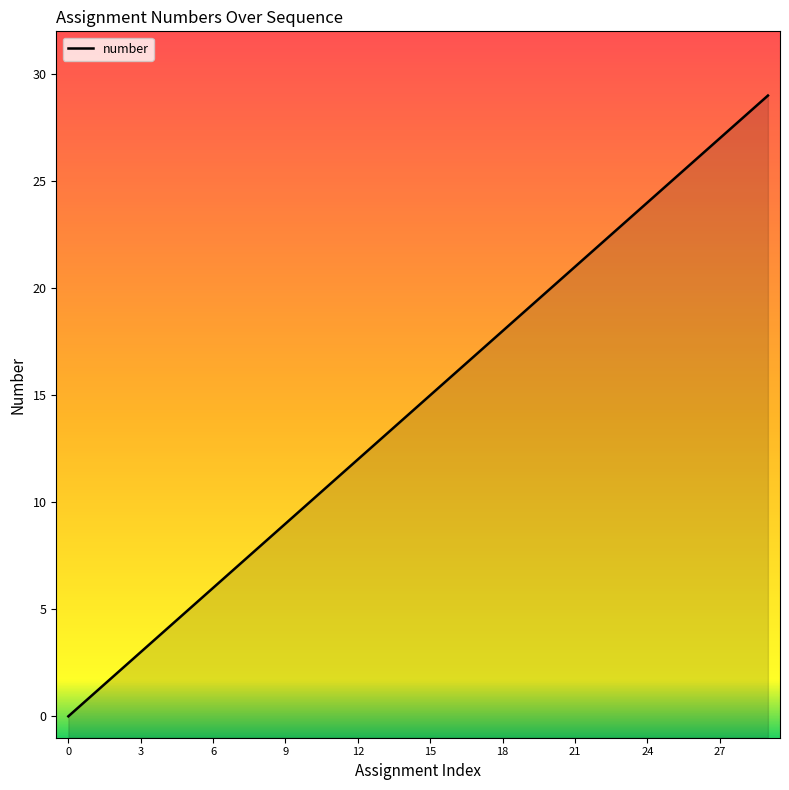

At which label does the data first exceed 15?

16